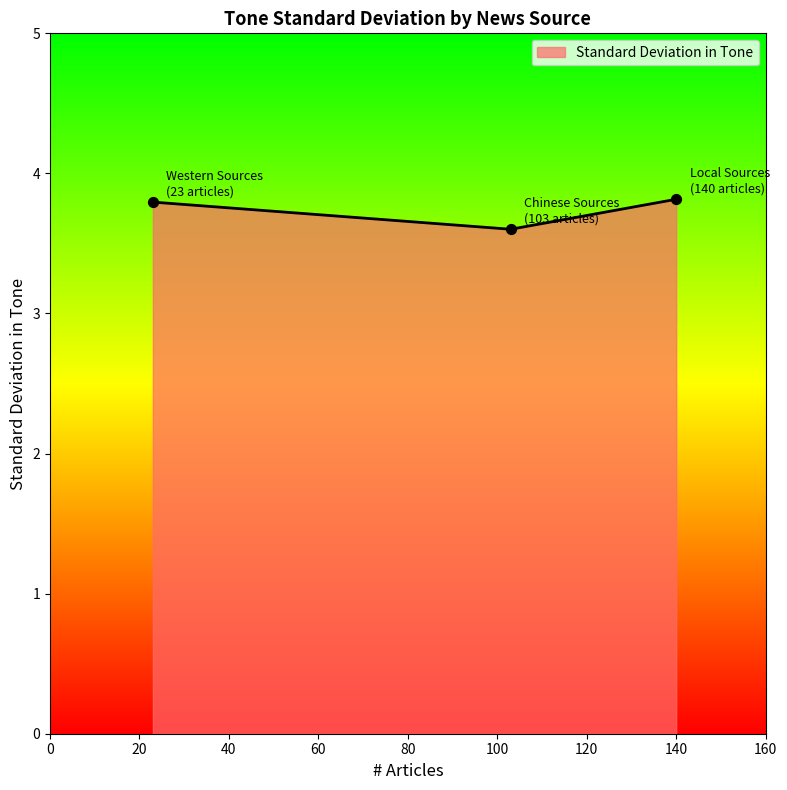

Count the values in the range 3 to 4.

3